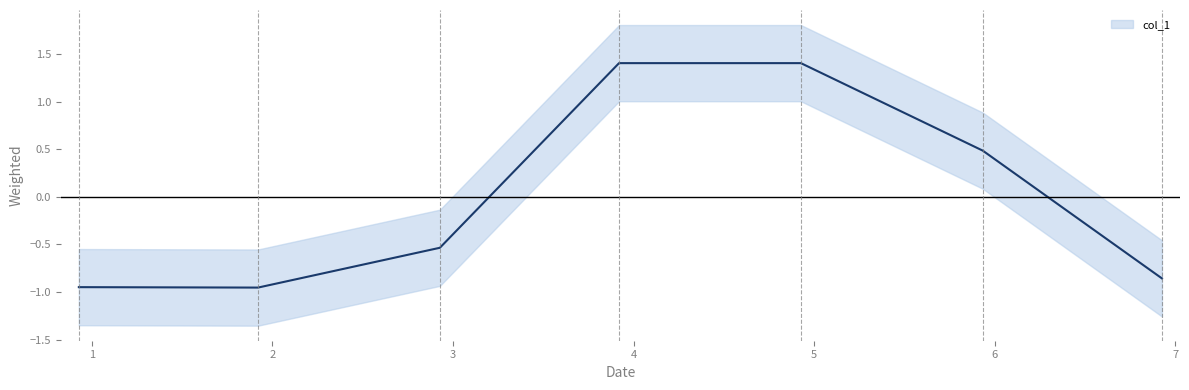

Reading left to right, transcribe all the data shown in this chart.

0.928=-0.9	1.92=-1.0	2.927=-0.5	3.919=1.4	4.926=1.4	5.933=0.5	6.925=-0.9